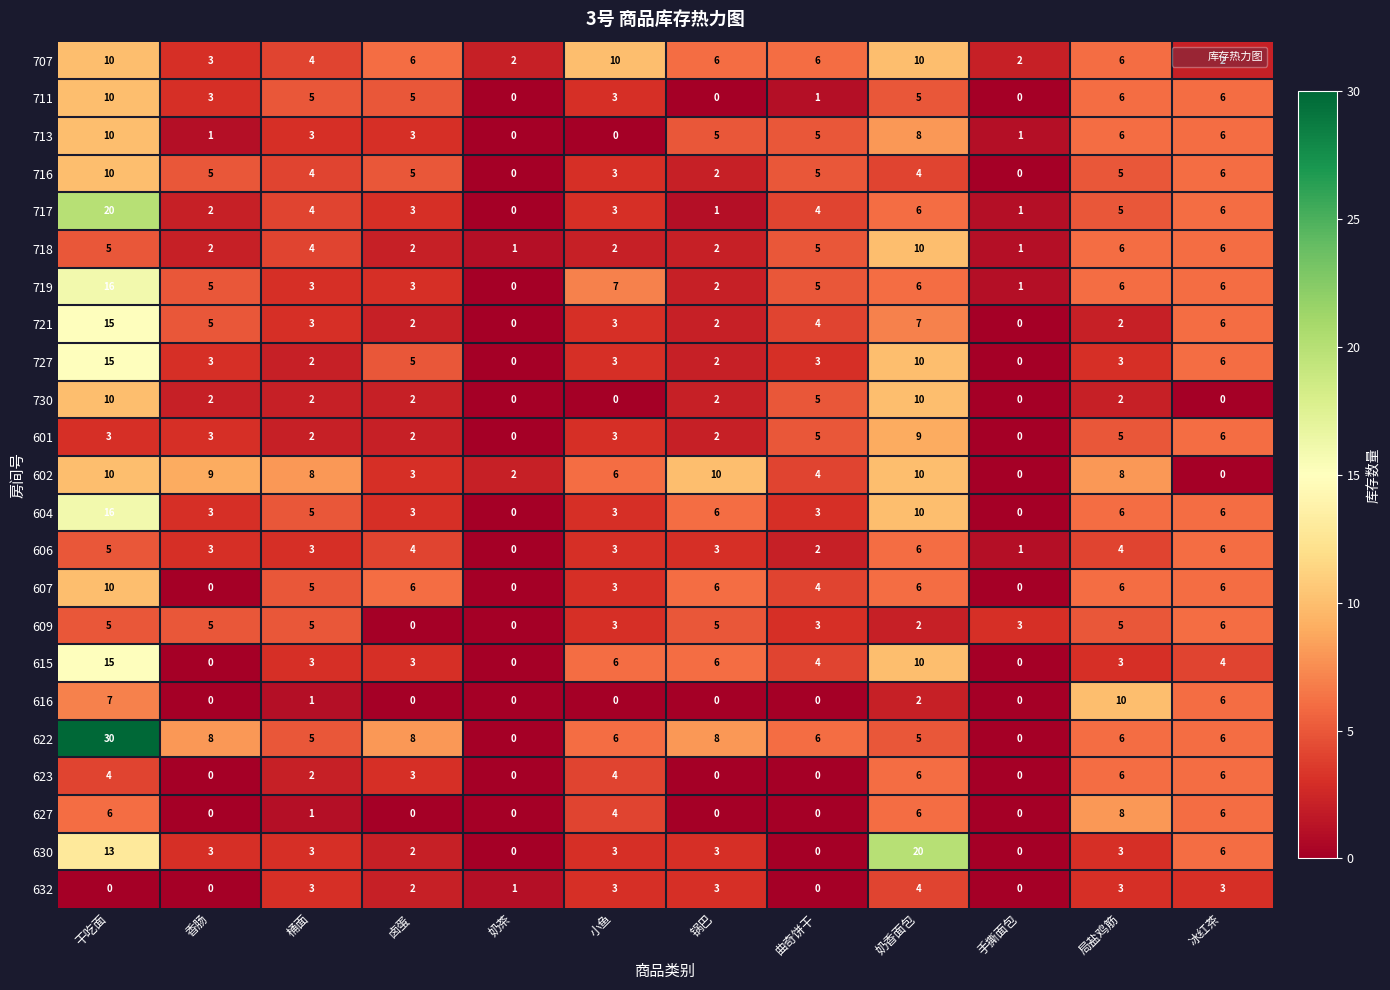

The 602 series shows -3 at 手撕面包. True or false?

False